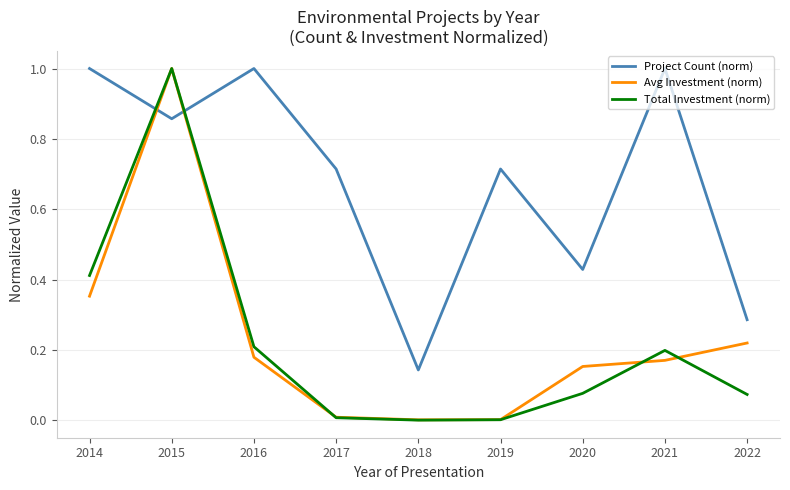

What is the sum of all Project Count (norm) values?

6.1